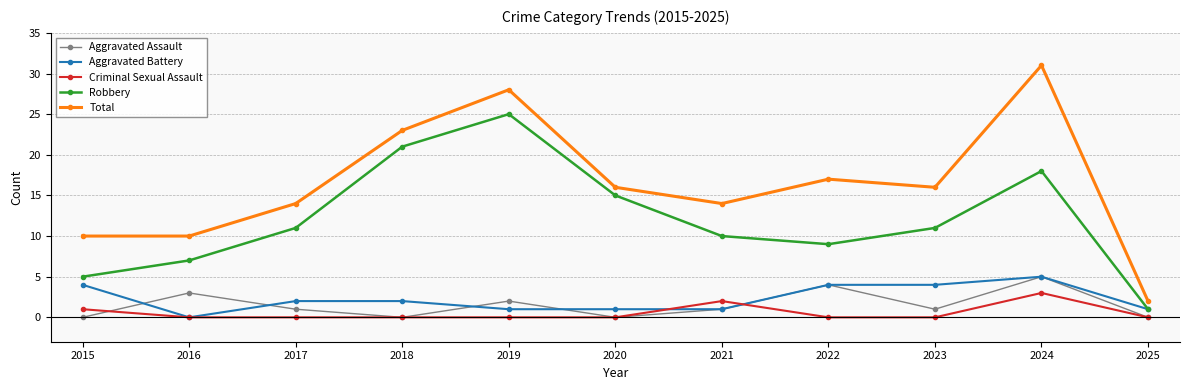

What is the difference between the maximum and minimum values in the Total series?

29